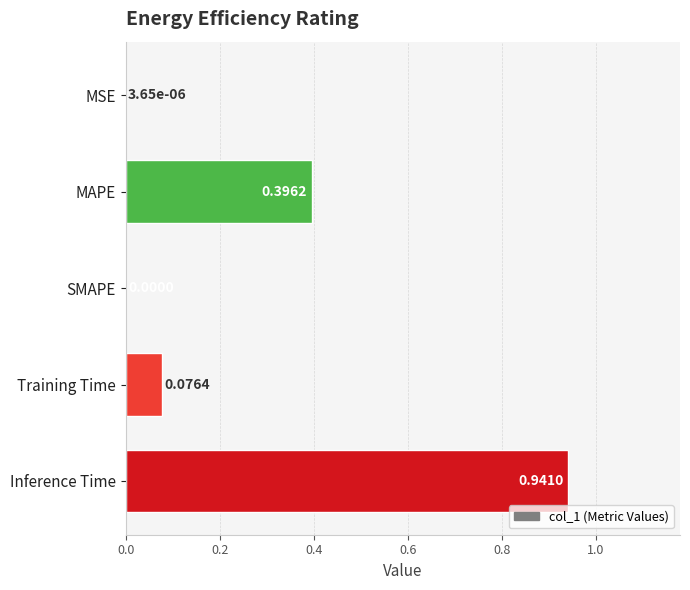

What is the sum of the values at Inference Time and MAPE?

1.3